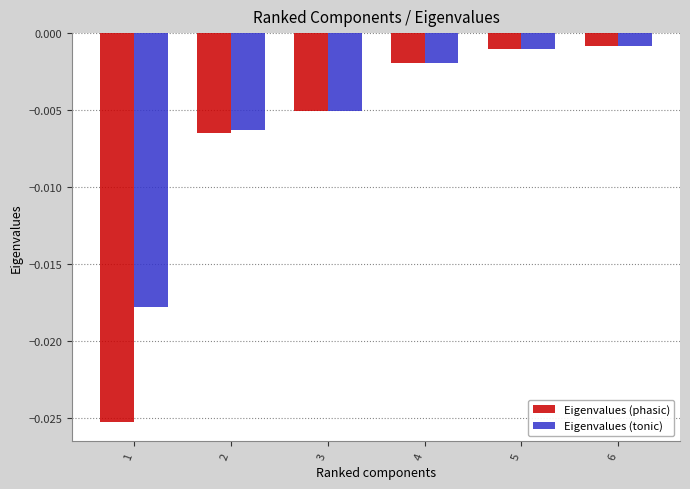

Rank the series by their average value, from lowest to highest.

Eigenvalues (phasic), Eigenvalues (tonic)